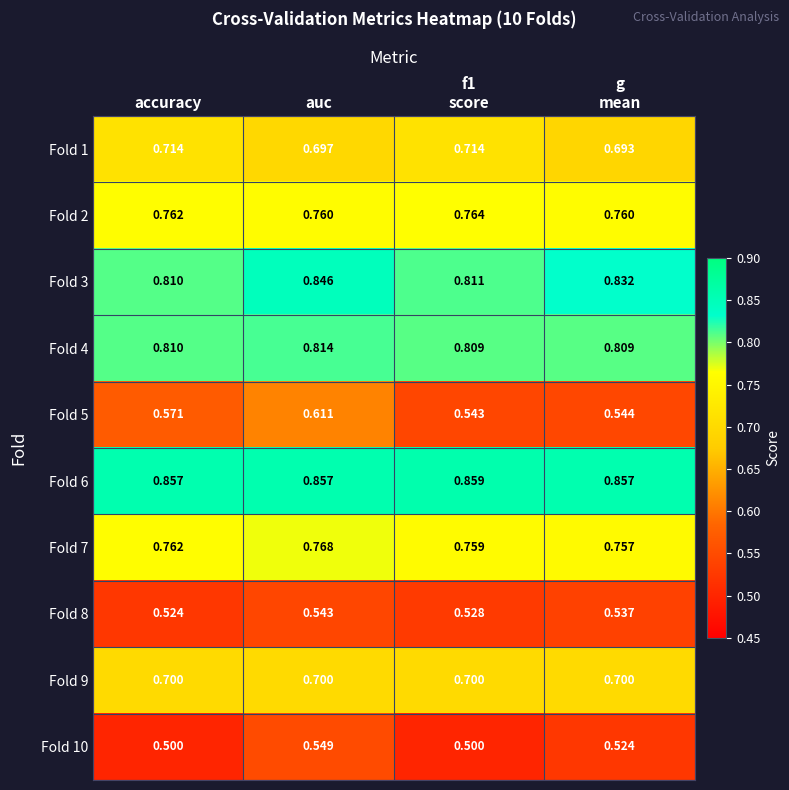

At which category is the sum across all series the highest?

auc